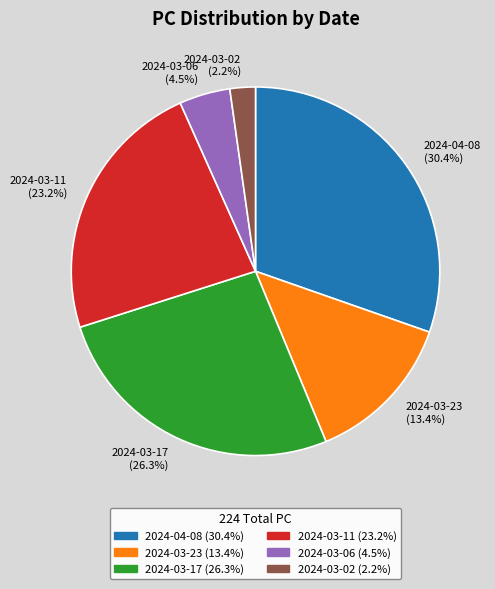

Count the number of slices in the pie.

6